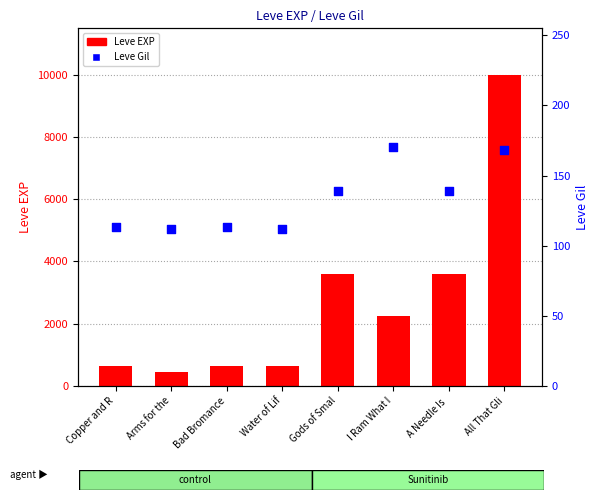

Between All That Gli and Gods of Smal, which is larger?

All That Gli